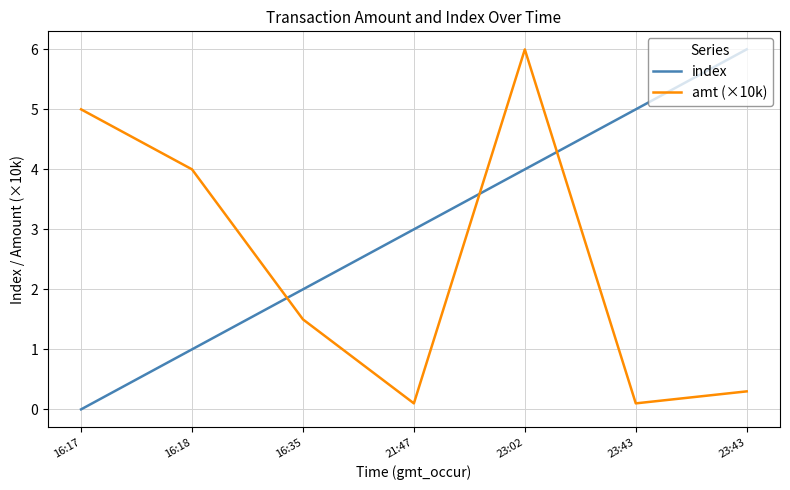

Reading right to left, extract all data points from this chart.

index: 6.0	5.0	4.0	3.0	2.0	1.0	0.0
amt (×10k): 0.3	0.1	6.0	0.1	1.5	4.0	5.0